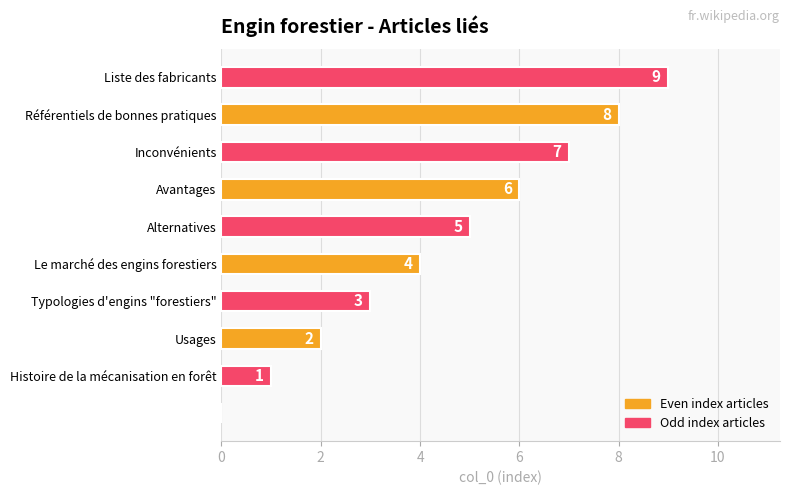

How many values are between 2 and 7?

6